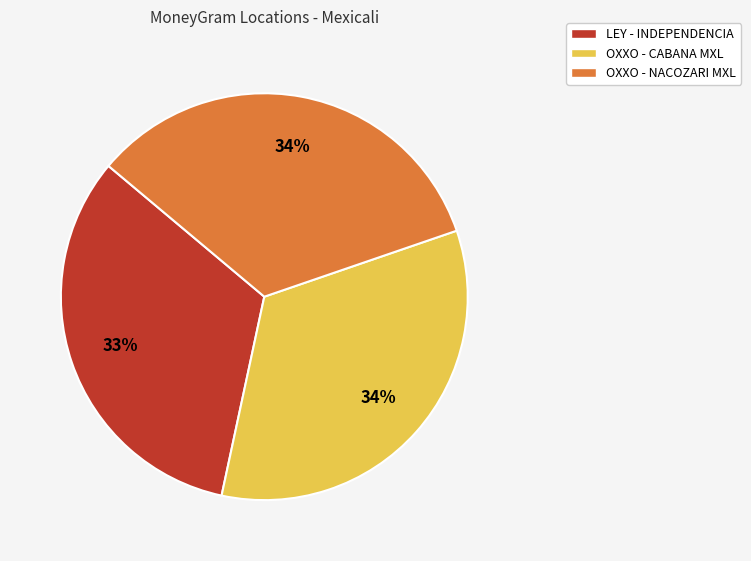

Which slice is the smallest?

LEY - INDEPENDENCIA